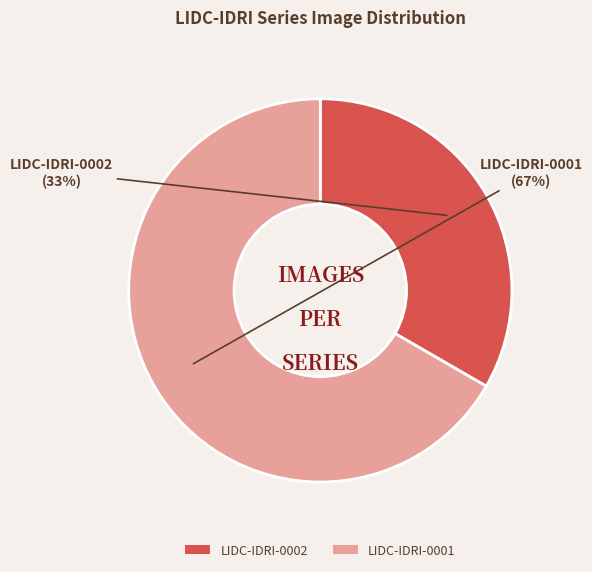

What is the largest slice in the pie chart?

LIDC-IDRI-0001